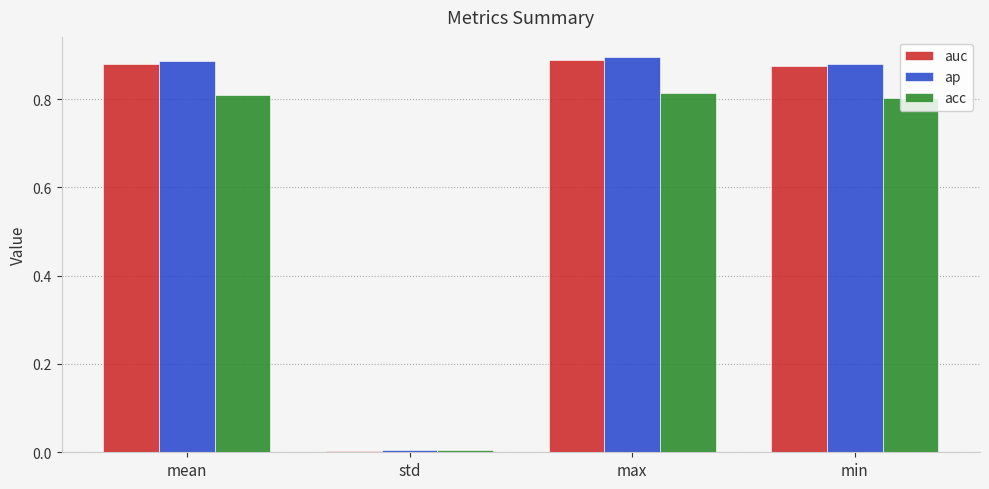

What position from the right is min?

1